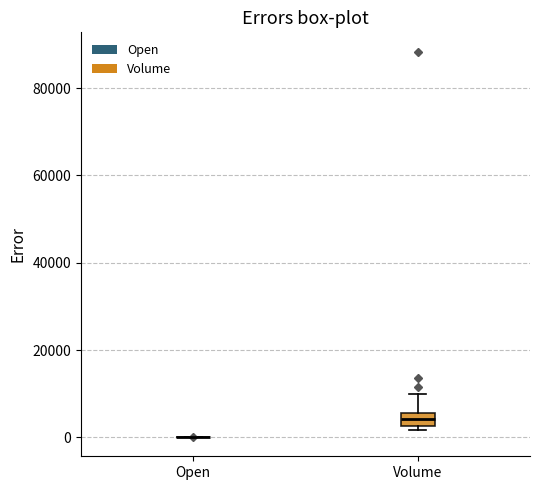

Reading left to right, read every box against the y-axis: the position of its median line, the range the box covers, and the ends of its whiskers. The values are not printed on the chart, so give them approximately, as read against the axis.

Open: box collapsed to a line at 0, whiskers 0 to 0
Volume: median 4000, box 2000 to 6000, whiskers 2000 (just below the box's lower edge) to 10000